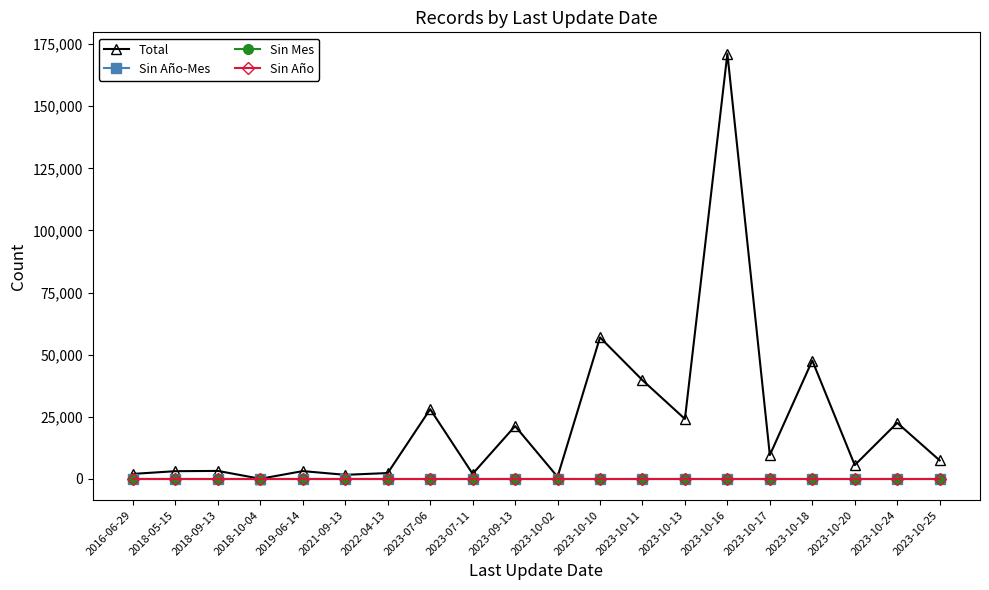

At which category does the chart reach its minimum across all series?

2016-06-29